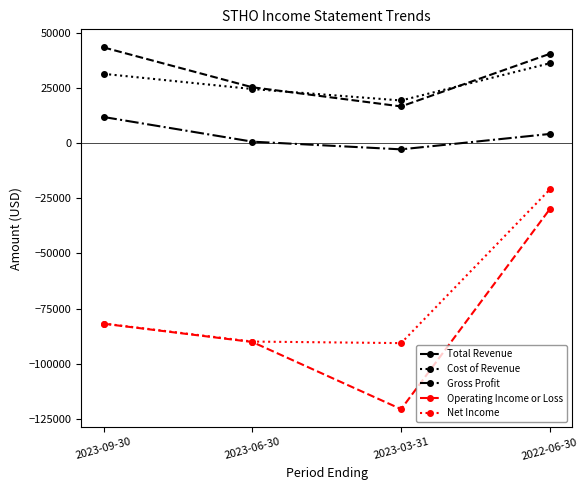

Between 2023-06-30 and 2023-03-31, which series saw the biggest shift?

Operating Income or Loss